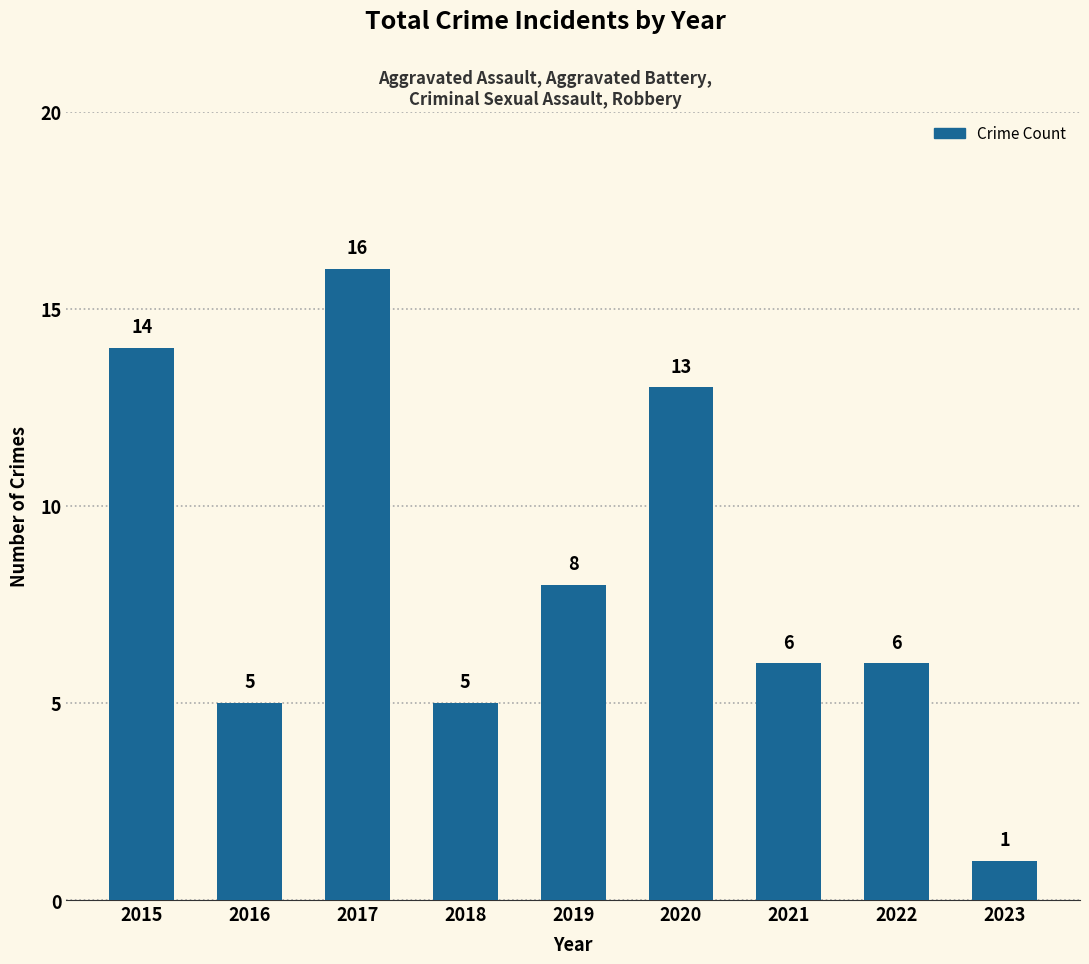

How many series are shown in this chart?

1